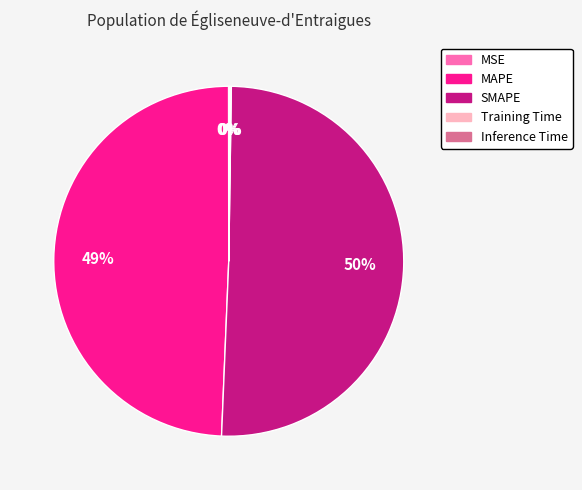

What is the majority slice?

SMAPE